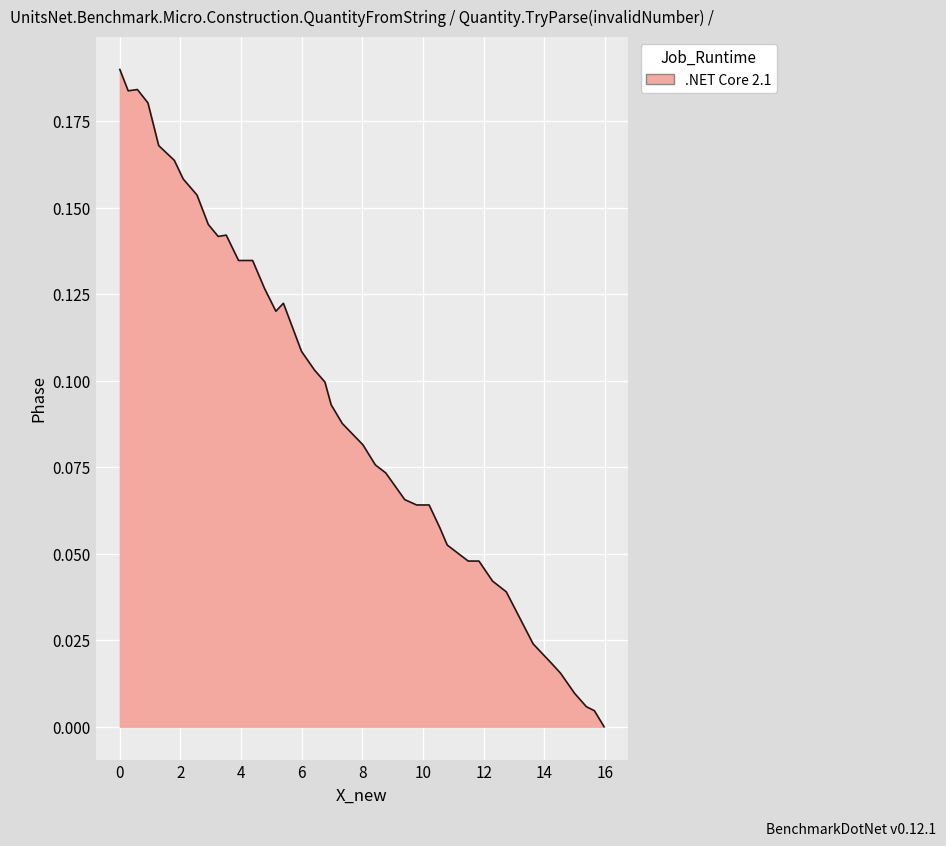

At which category does the data reach its first local peak?

2